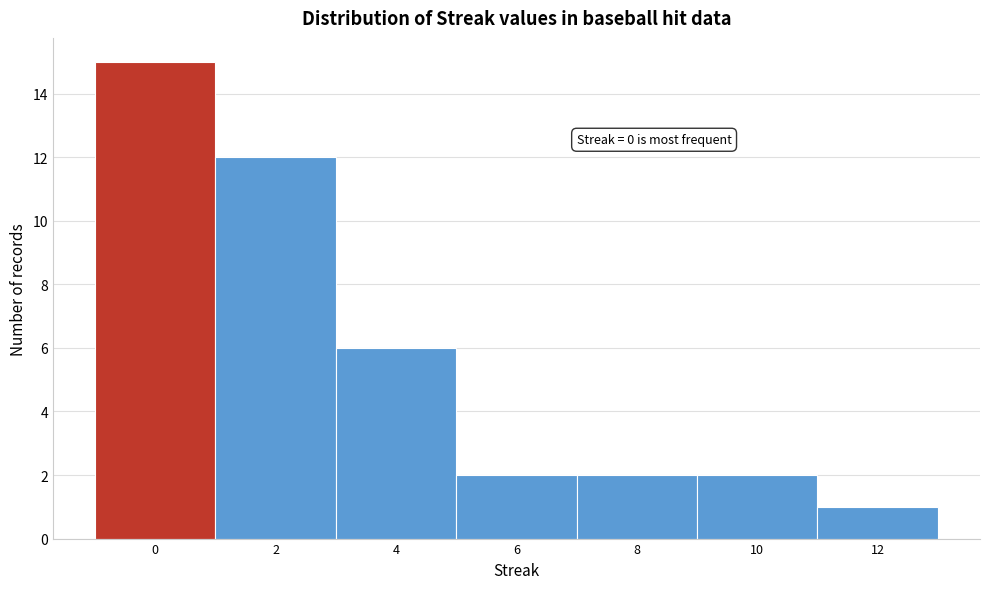

Over which range of the x-axis is the bar tallest?

-1 to 1